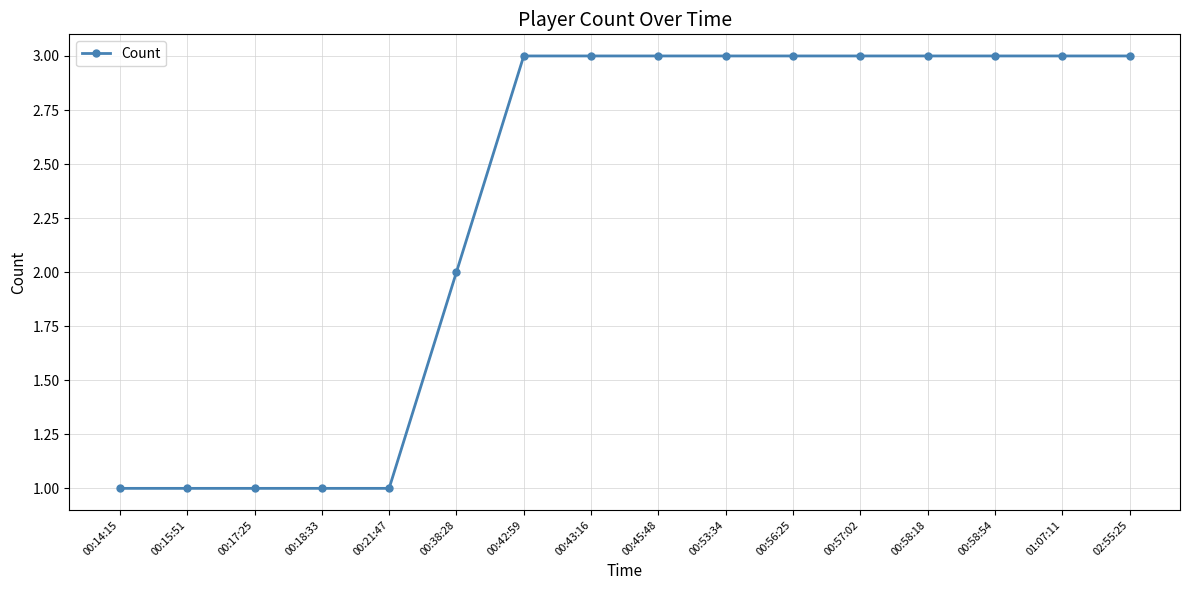

What is the ratio of the value at 00:38:28 to the value at 00:17:25?

2.0